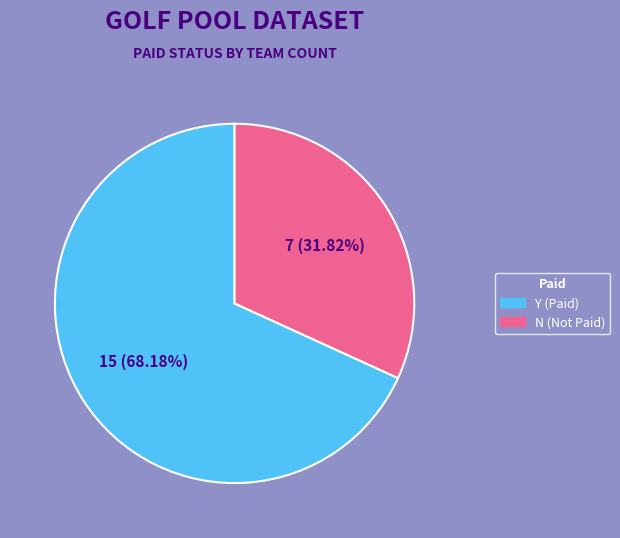

Is there a majority slice in this chart?

Yes